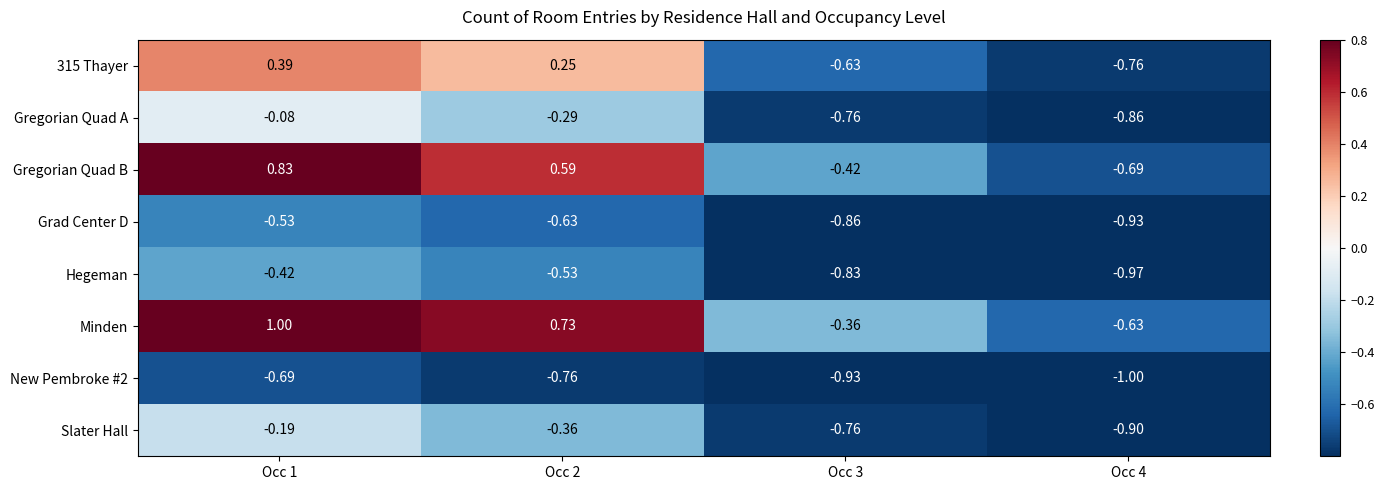

Rank the series by their maximum value, from highest to lowest.

Minden, Gregorian Quad B, 315 Thayer, Gregorian Quad A, Slater Hall, Hegeman, Grad Center D, New Pembroke #2